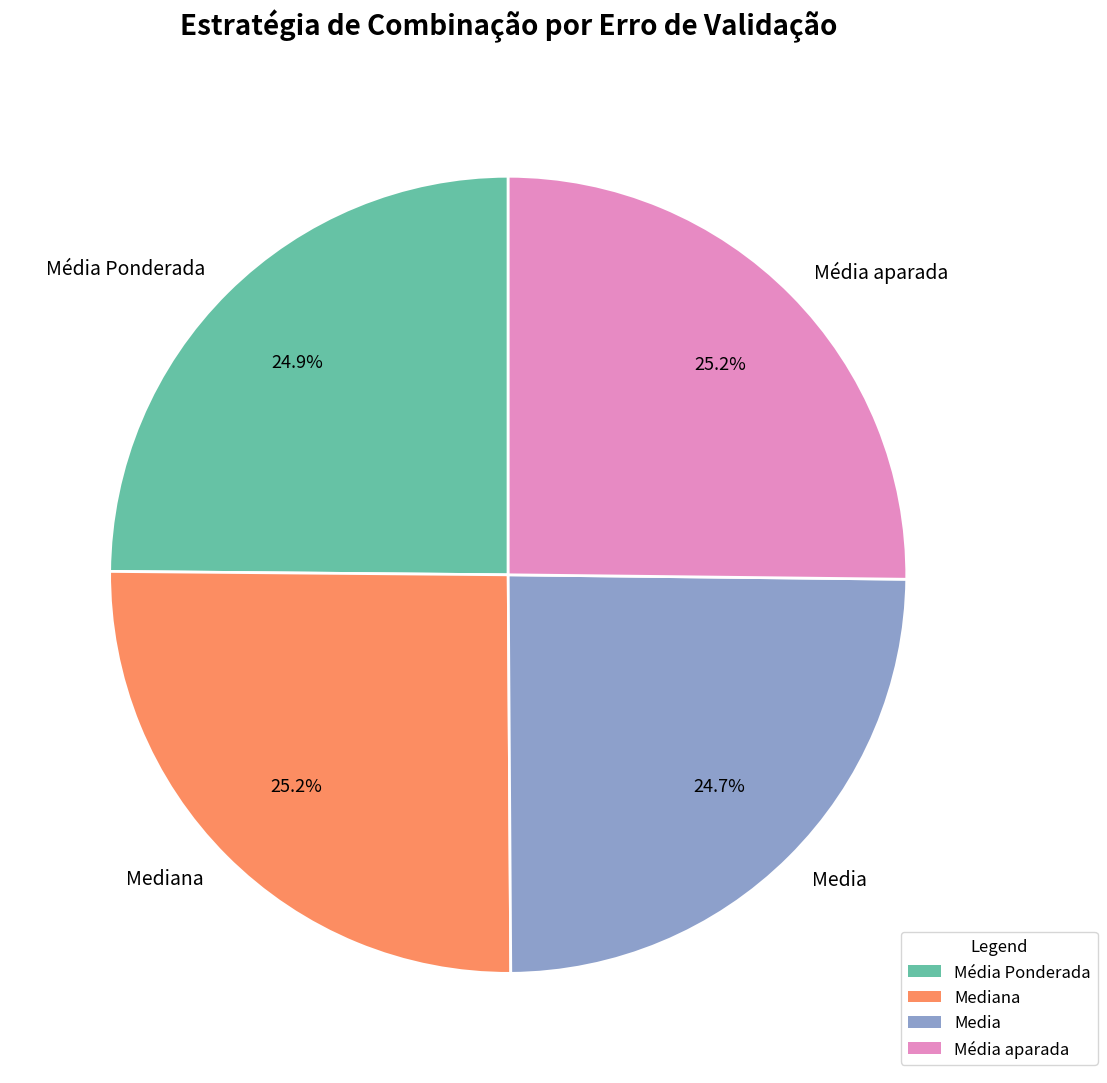

Does Média Ponderada represent more than half of the total?

No